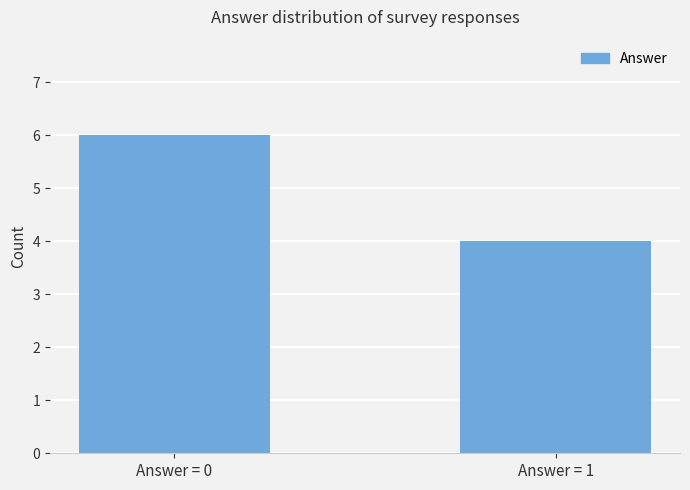

Is it true that the value at Answer = 1 is 4?

True